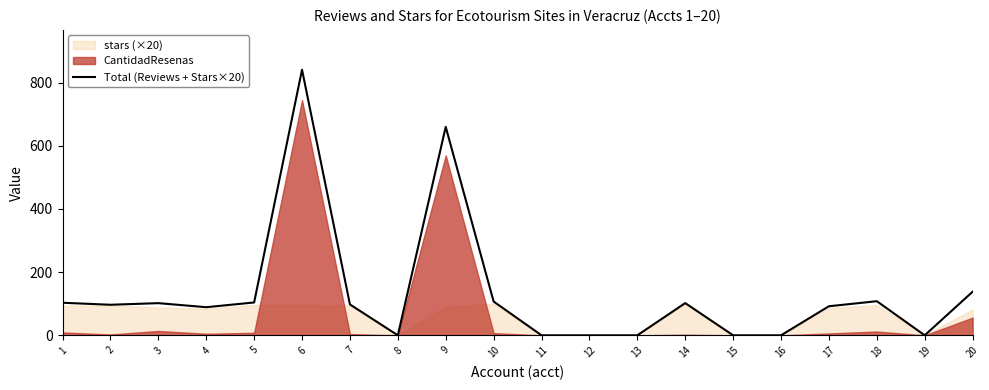

Count the number of values greater than 97.

10